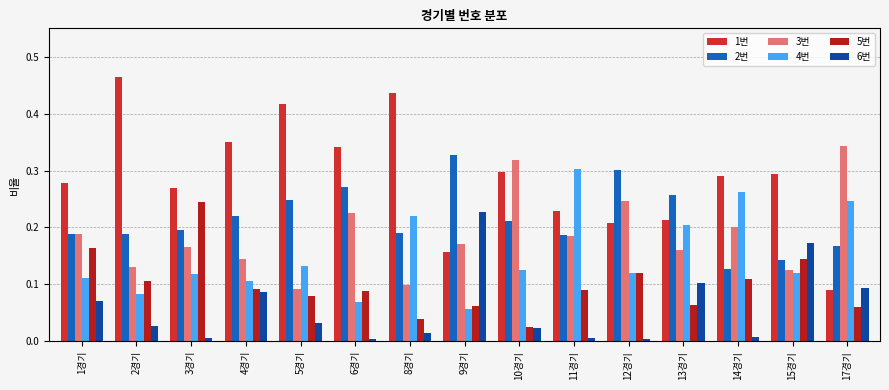

Does the chart contain stacked bars?

No